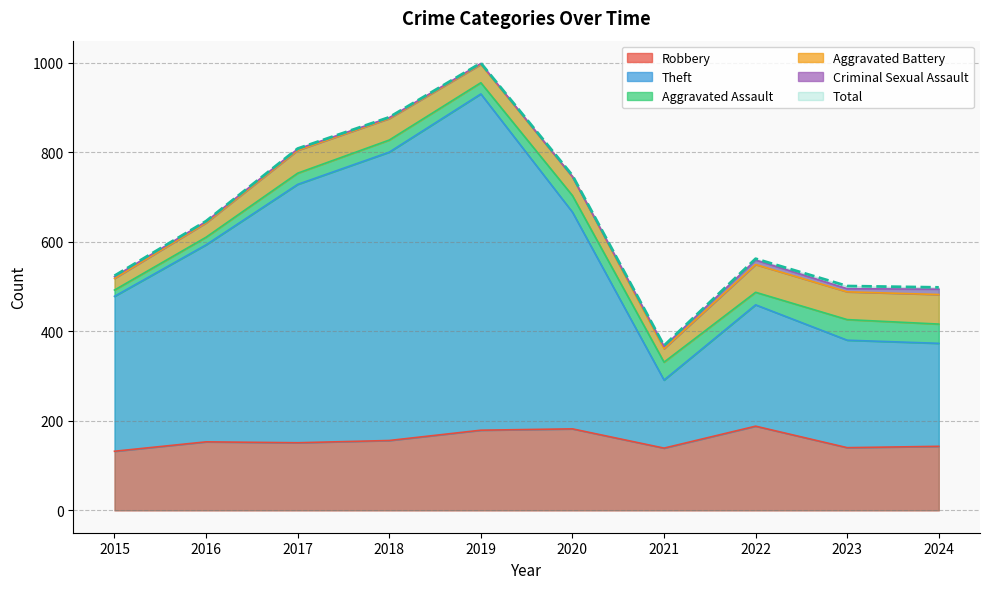

Does the chart display data point markers on the line(s)?

No